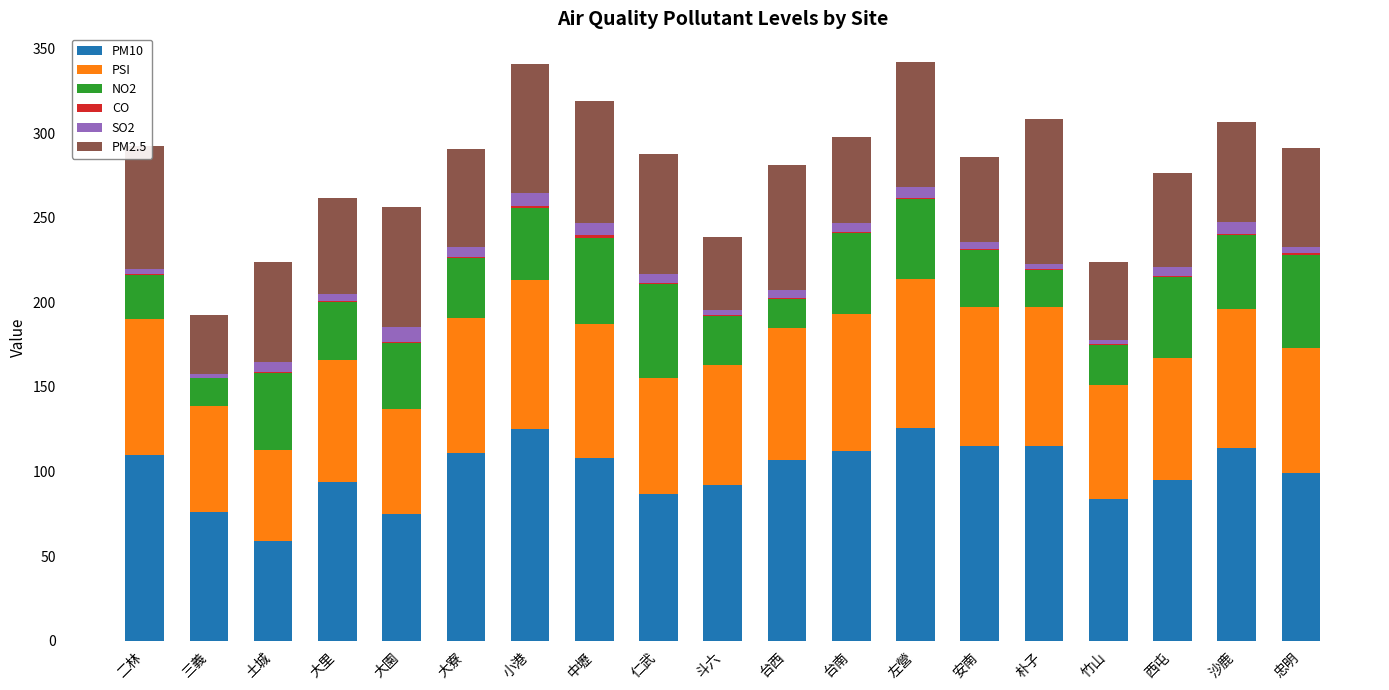

How many series are shown in this chart?

6